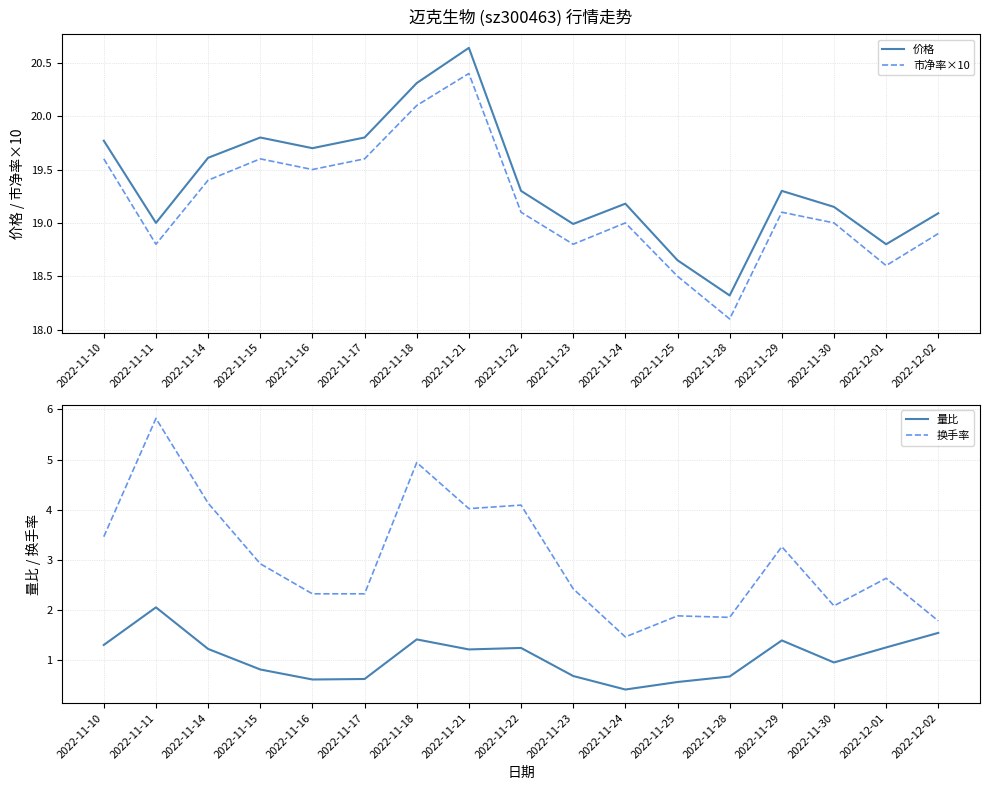

What is the approximate value of 量比 at 2022-11-23?

0.7